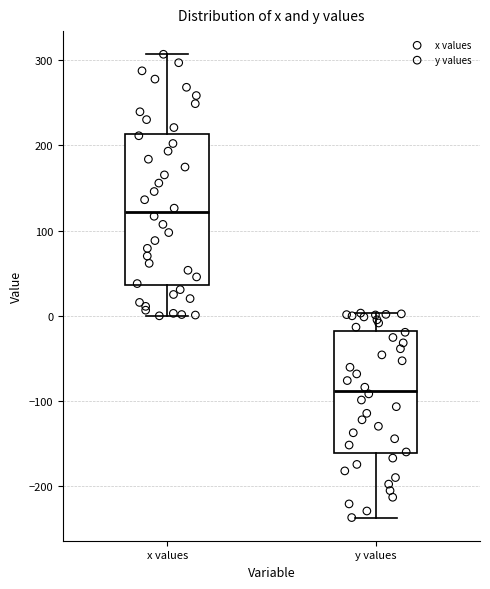

Comparing the boxes themselves (not the whiskers), which one is the tallest?

x values